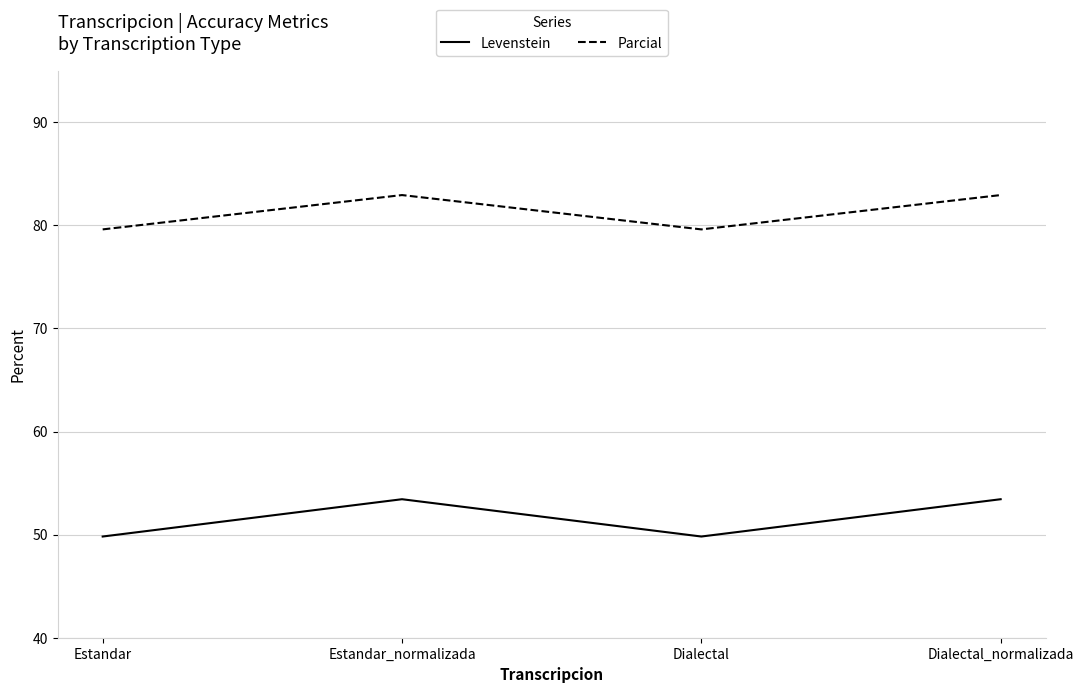

Rank the series by their average value, from lowest to highest.

Levenstein, Parcial